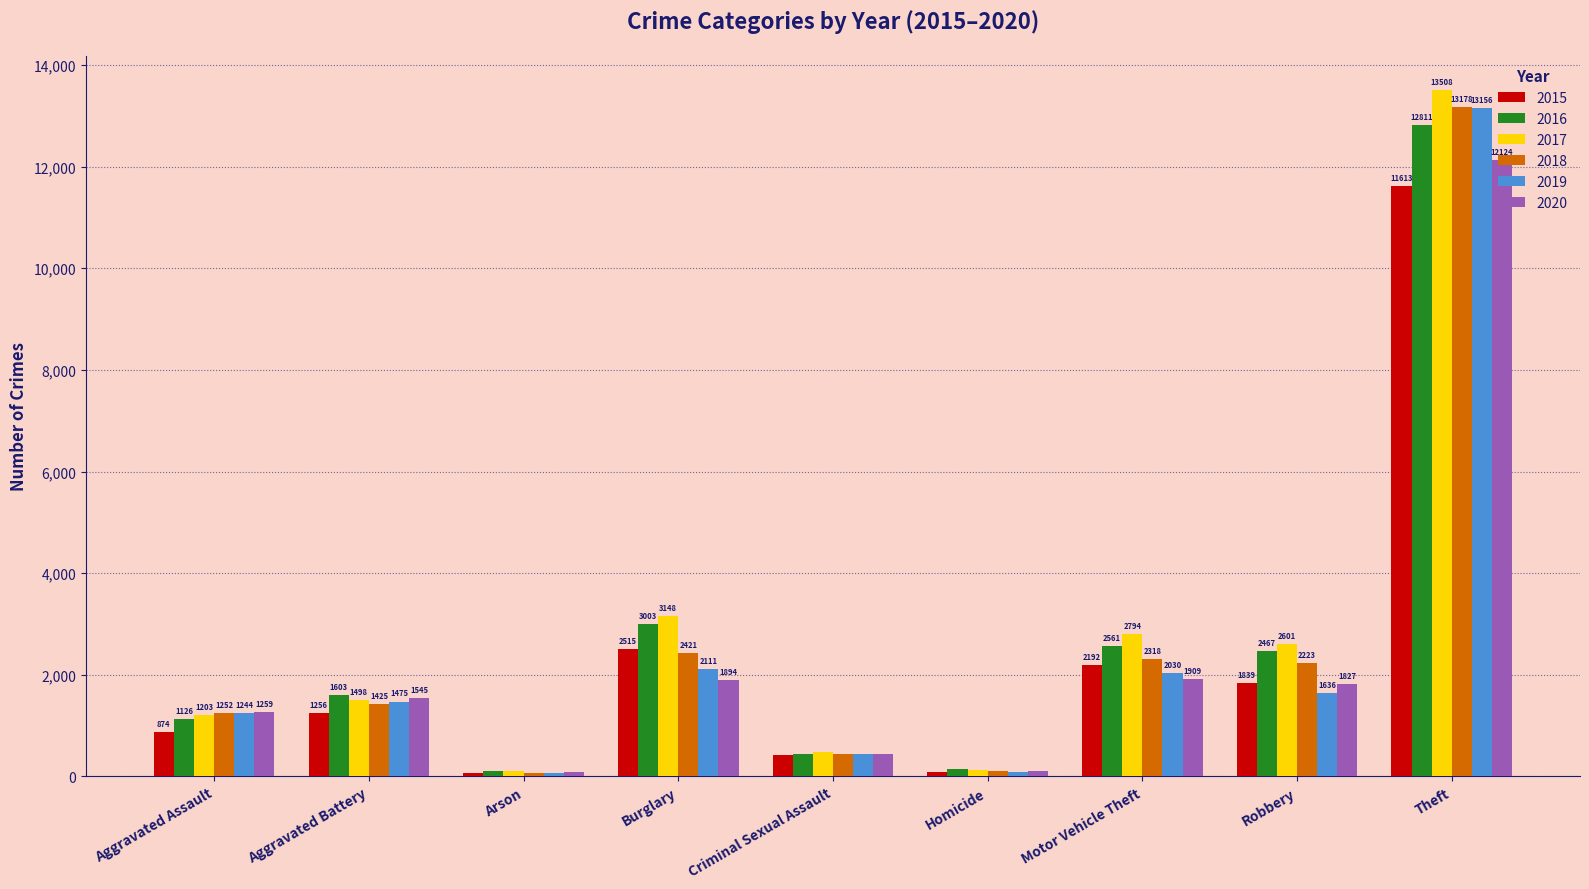

Which series has the largest range (max minus min)?

2017